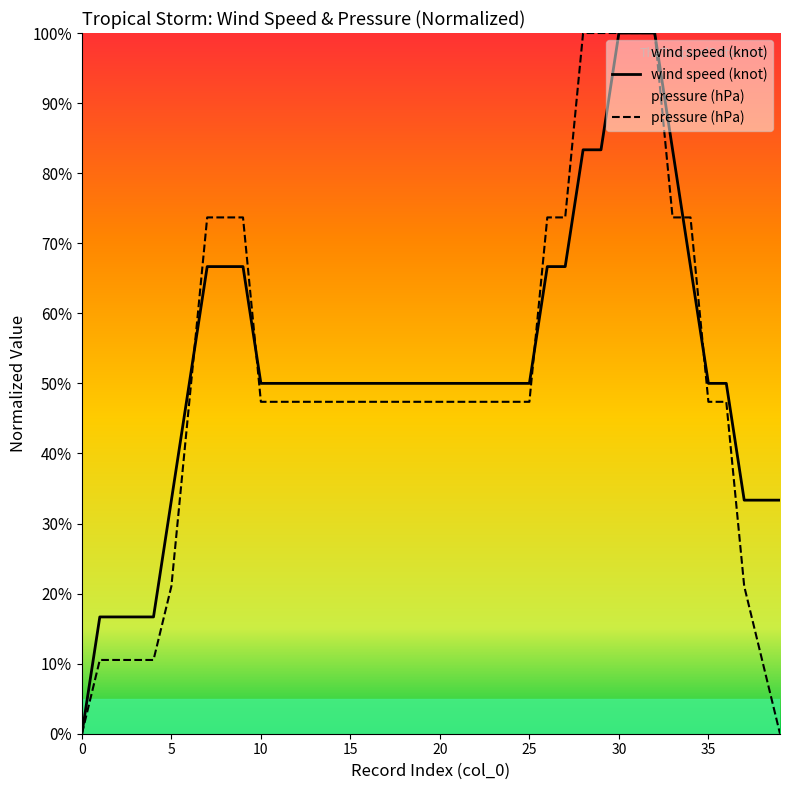

Which has a higher value, 33 or 12?

33